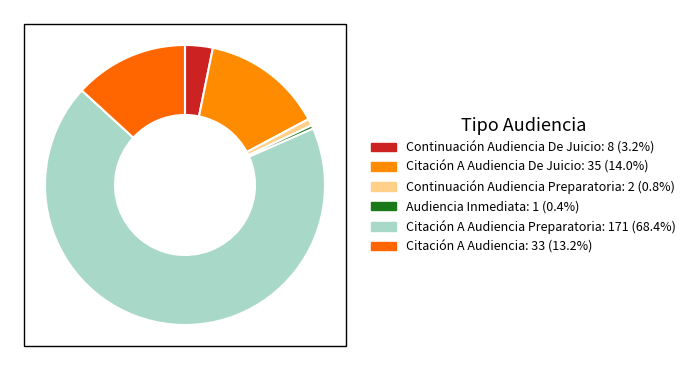

Count the number of slices in the pie.

6